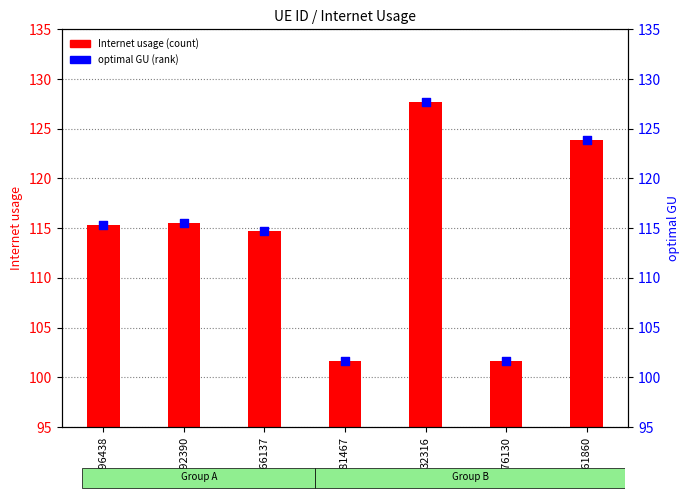

At which category is the sum across all series the highest?

32316